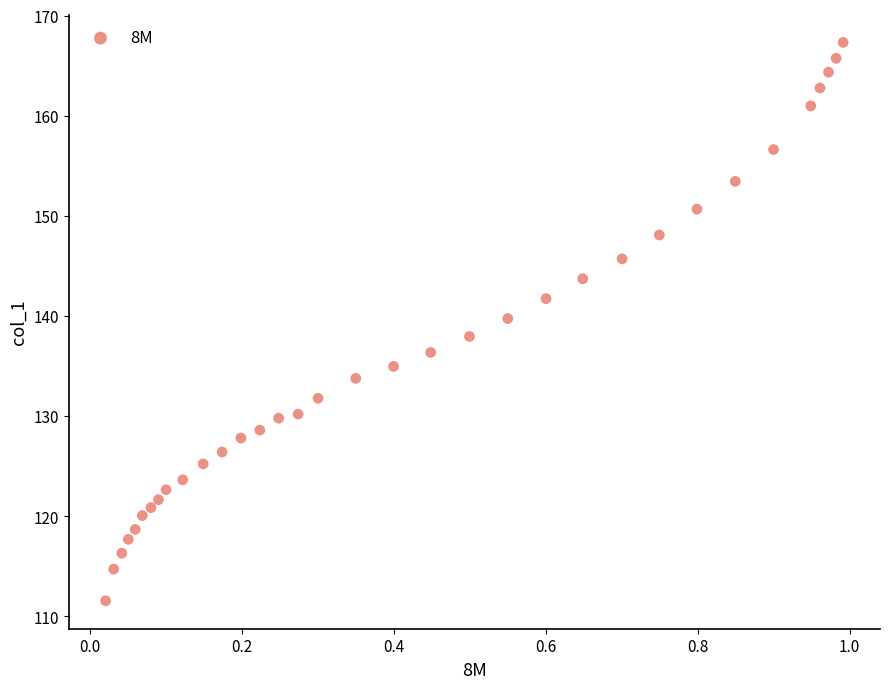

What is the range of X values (max minus min)?

1.0